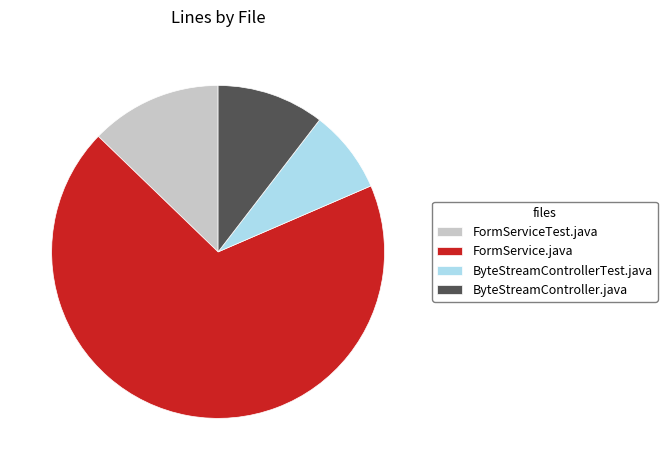

What is the largest slice in the pie chart?

FormService.java